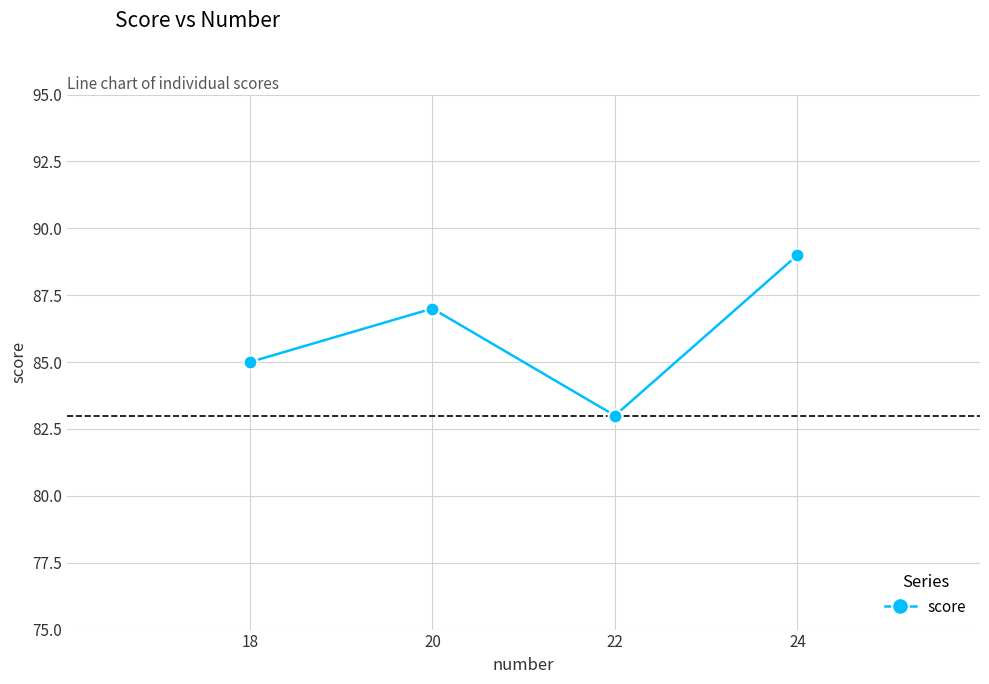

True or false: the data has more than 2 interior local peaks.

False